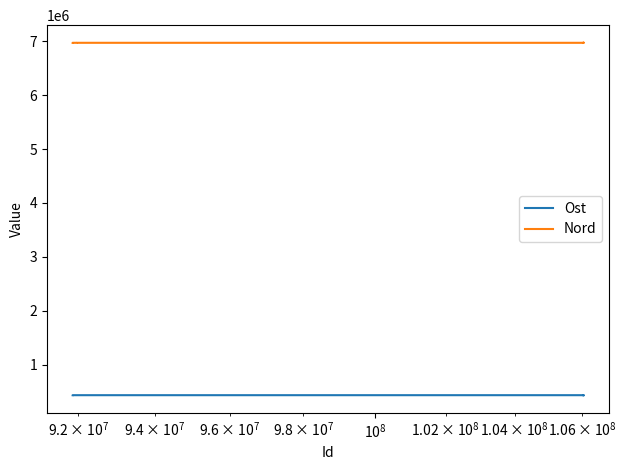

What is the value of the Nord point at the 2nd from the left?

6970538.8